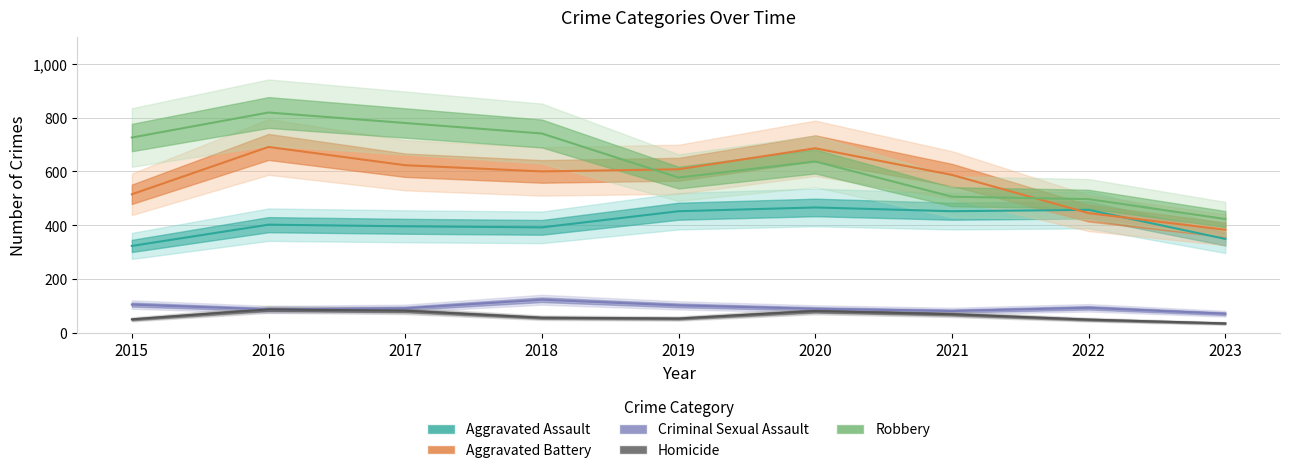

What is the sum of the Aggravated Assault values at 2018 and 2015?

715